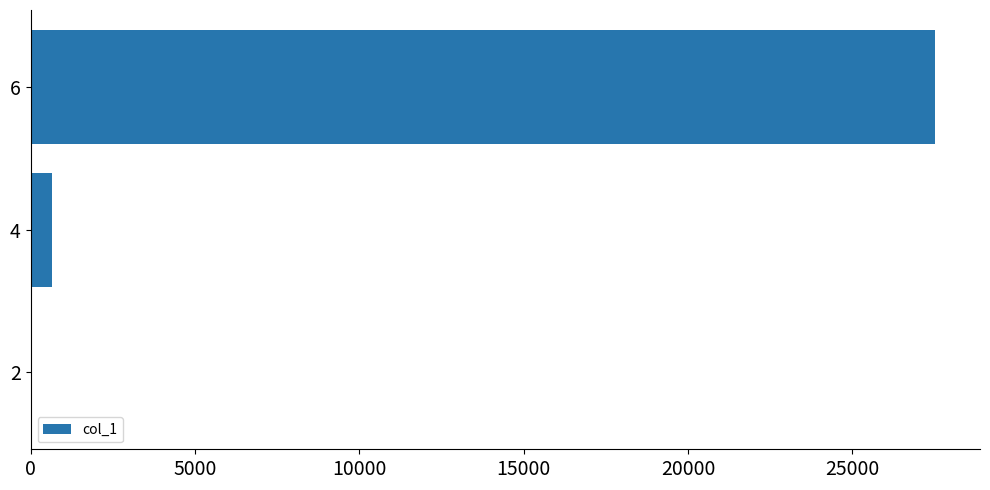

Approximately how many times larger is the value at 6 compared to 4?

41.9